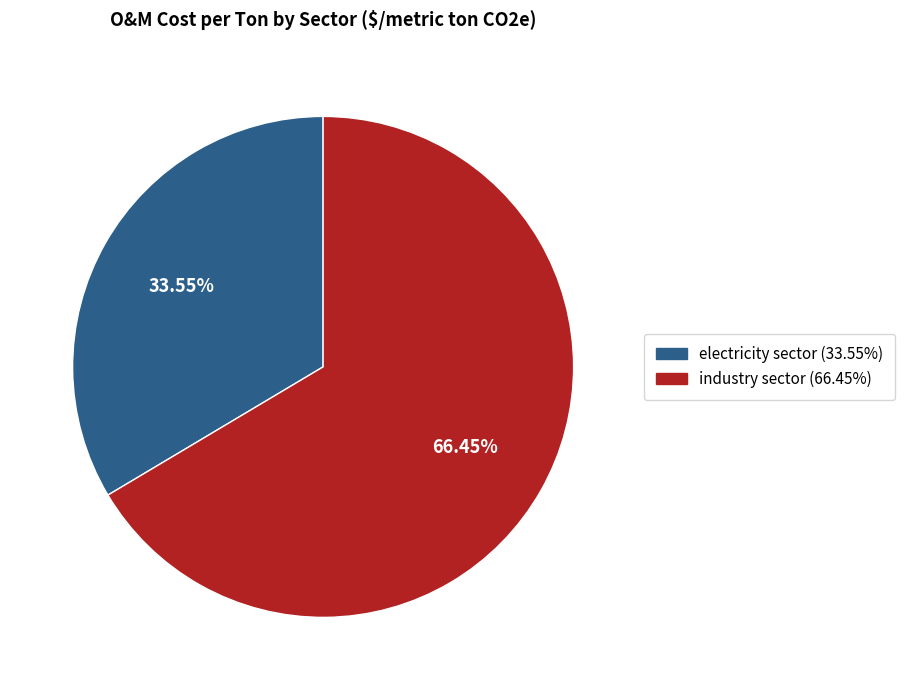

Rank the categories by value from highest to lowest.

industry sector, electricity sector